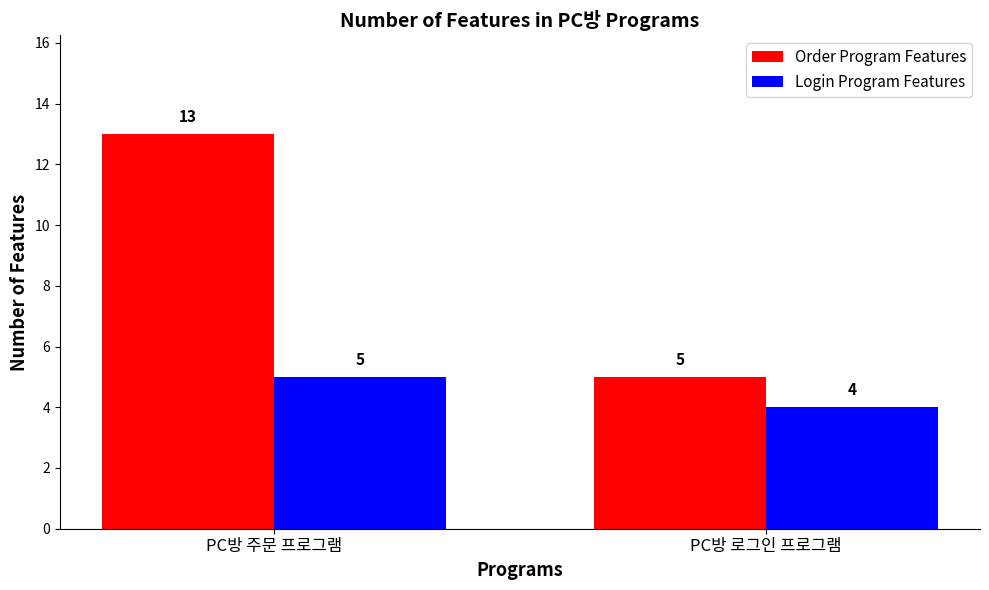

What is the value of the Order Program Features bar at the 1st from the left?

13